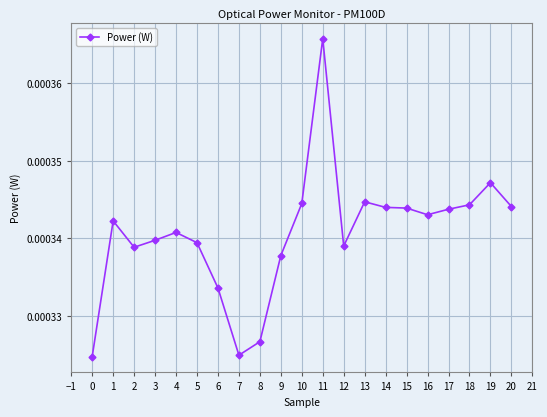

Which has a higher value, 6 or 9?

9